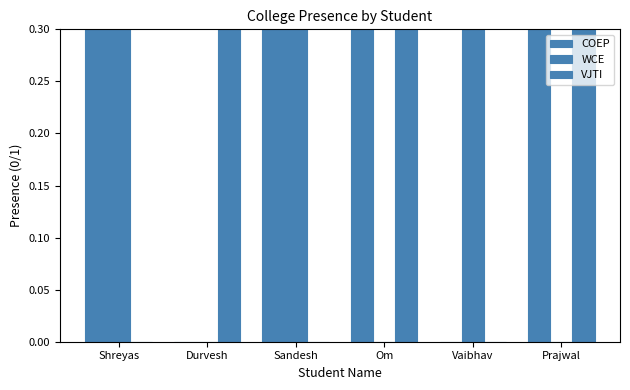

What is the label of the 2nd bar from the left?

Durvesh